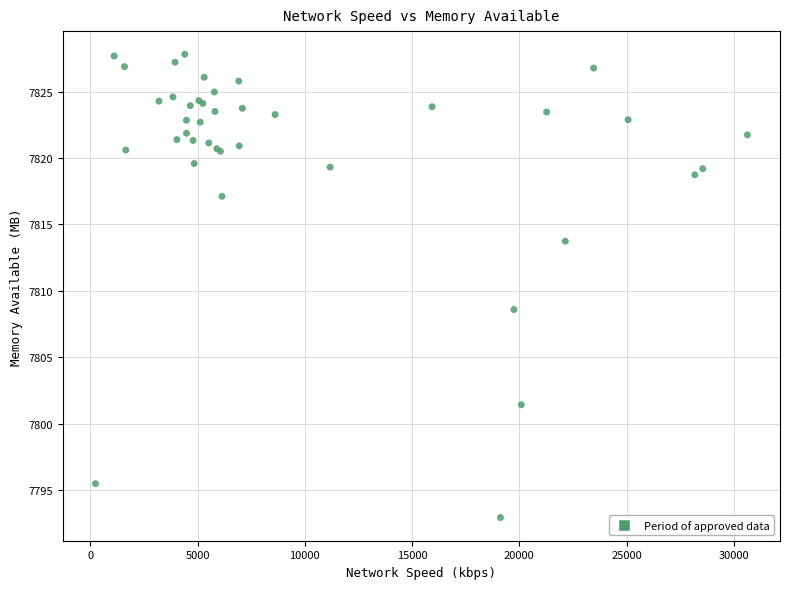

What Y value in the scatter plot is closest to 7810?

7808.6